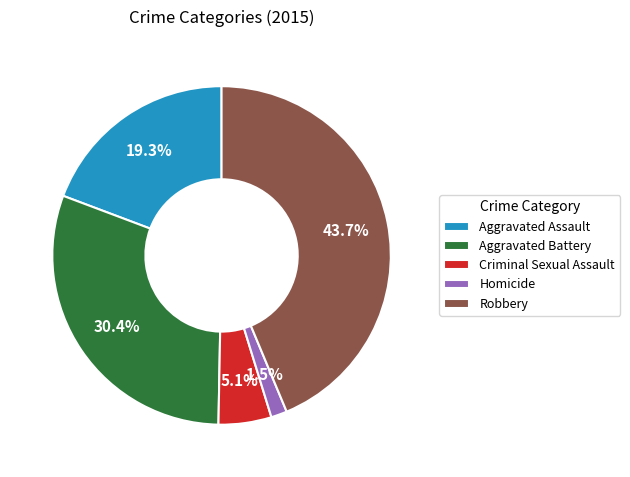

To the nearest percent, what is the difference between the Criminal Sexual Assault and Homicide slice percentages?

4%